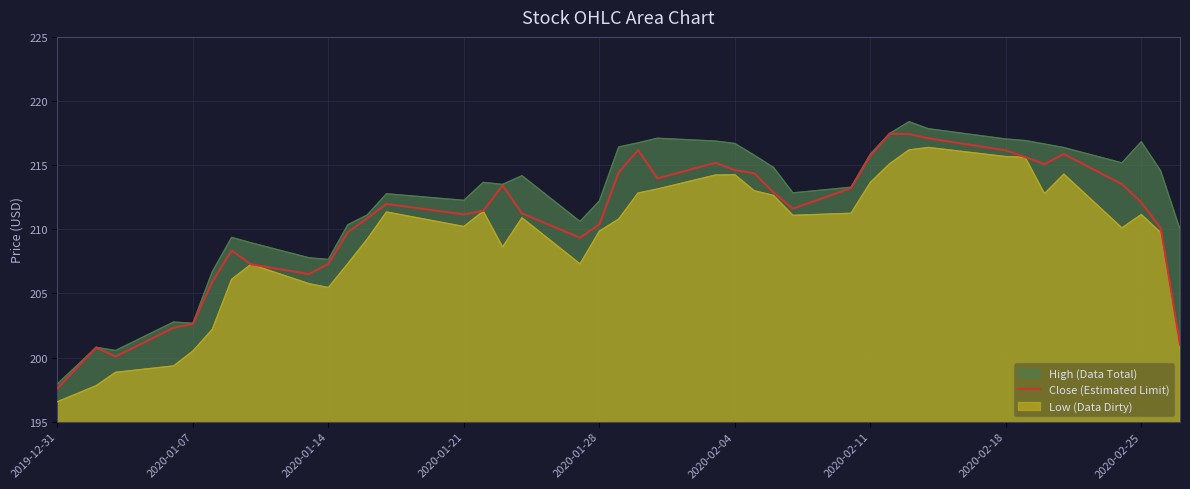

Read the Close (Estimated Limit) value at 2020-01-07.

202.6